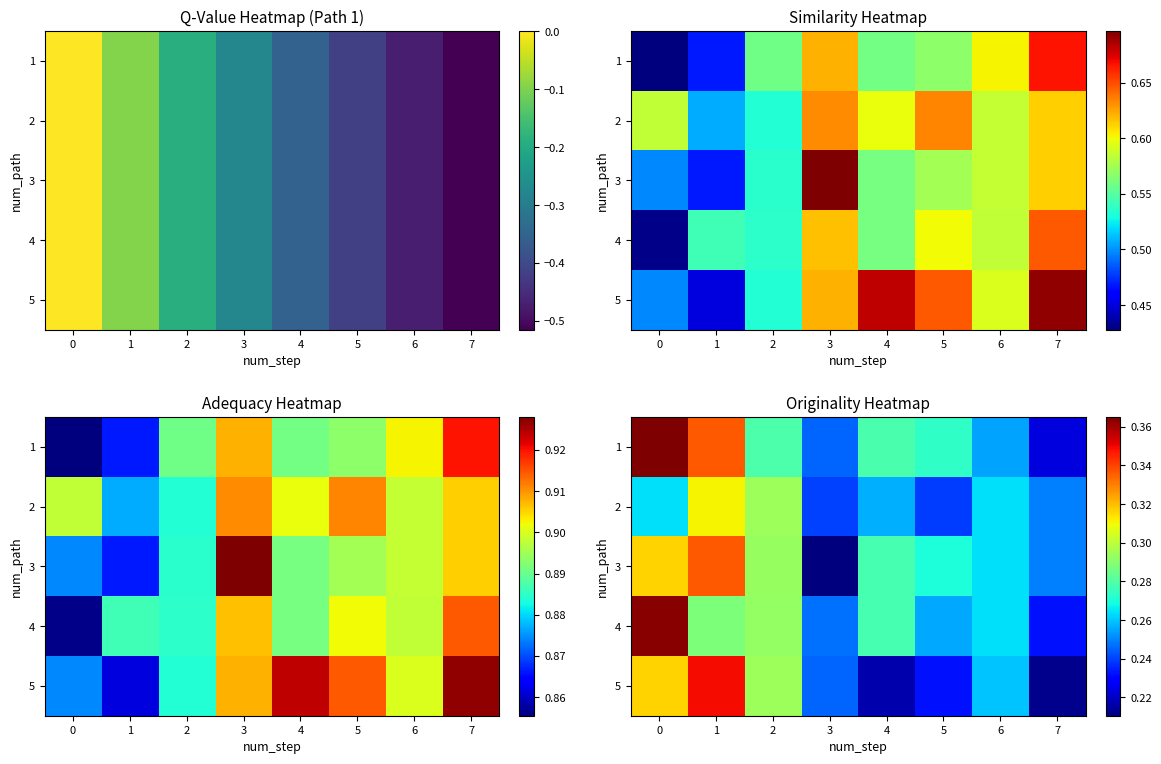

What is the difference between the maximum and minimum values in the 4 series?

0.1